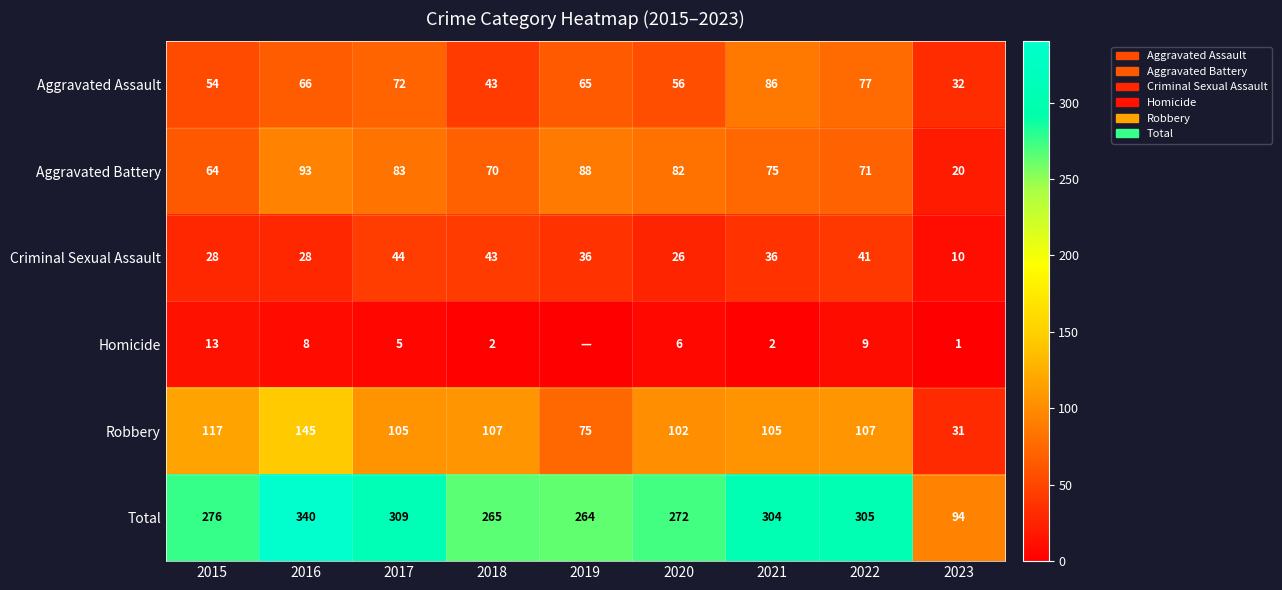

What is the total value across all series at 2015?

552